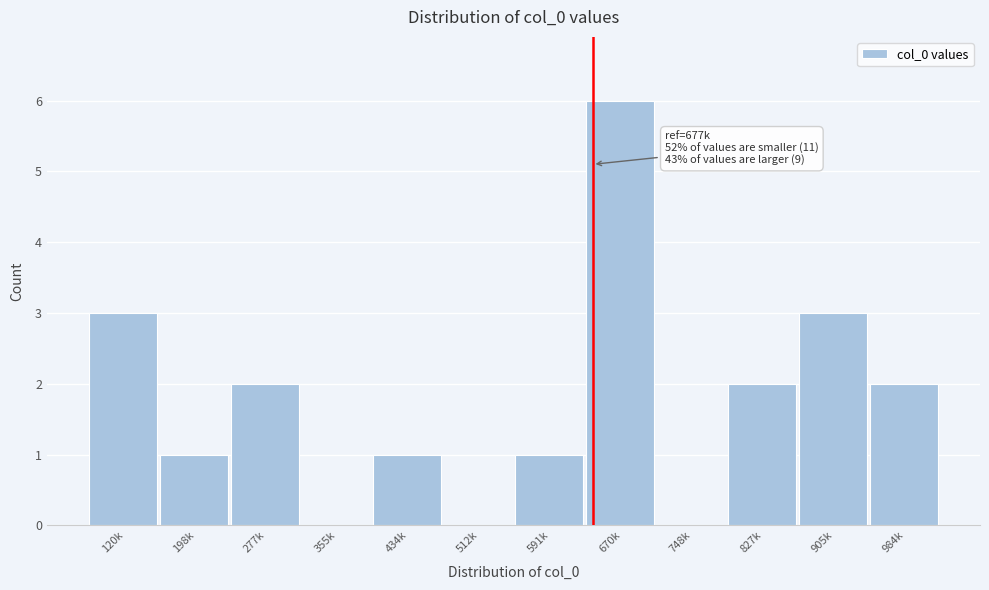

Reading right to left, list all the values displayed in this chart.

984k=2	905k=3	827k=2	748k=0	670k=6	591k=1	512k=0	434k=1	355k=0	277k=2	198k=1	120k=3